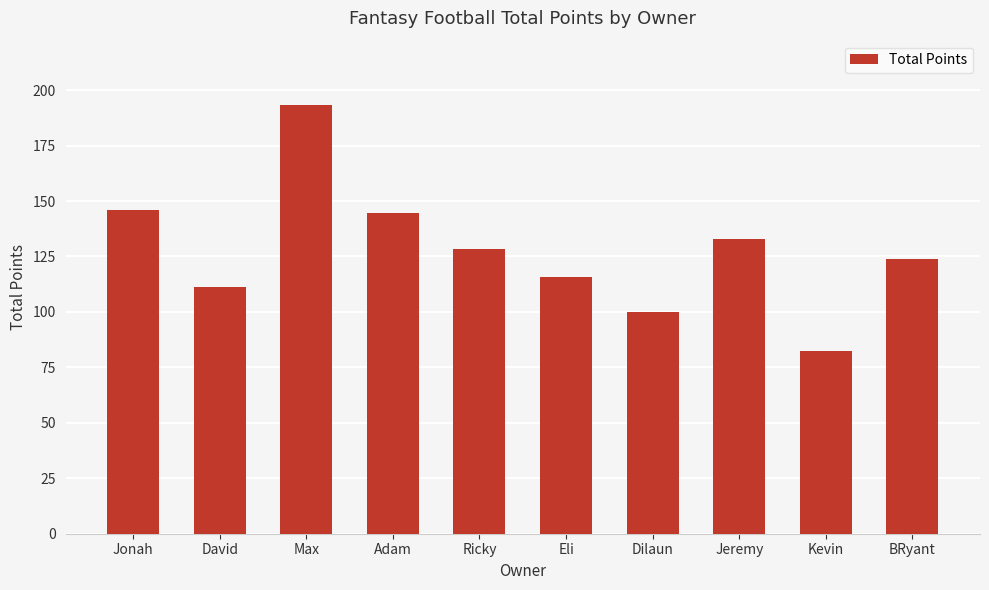

What is the sum of all values?

1278.0